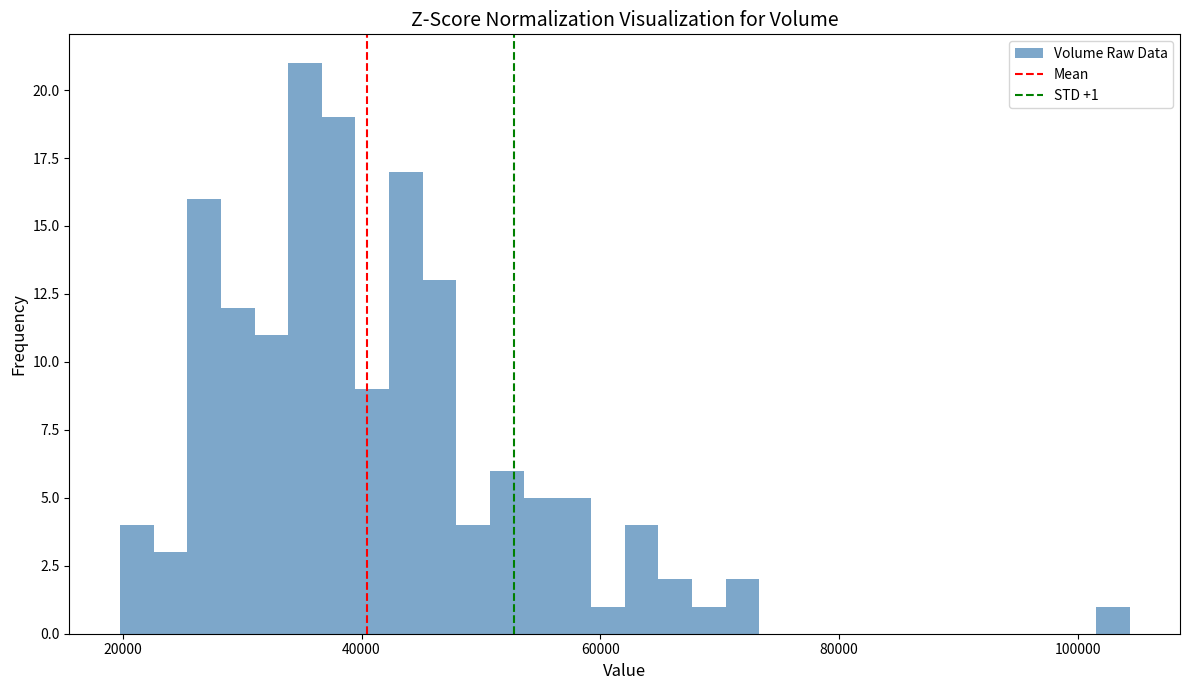

Around what value on the x-axis is the tallest bar? Give the approximate position of its centre, as read against the axis.

36000